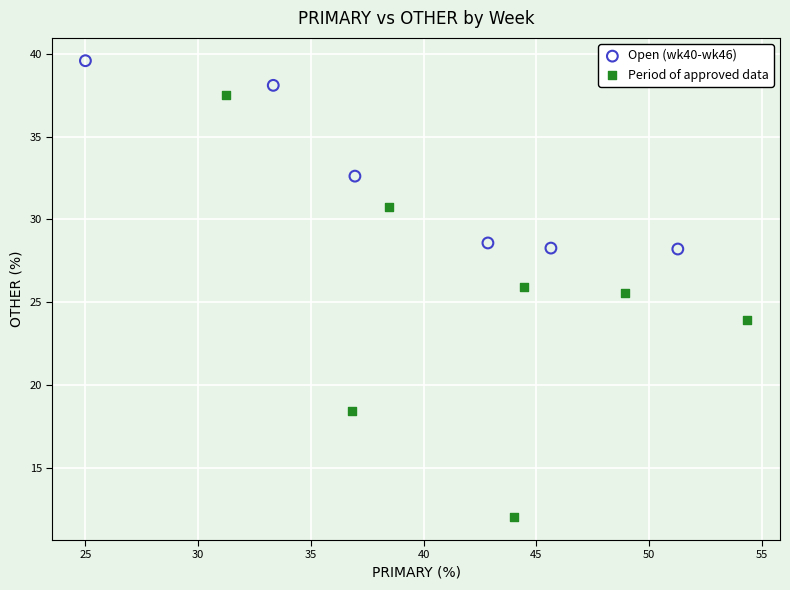

Which series reaches the maximum Y coordinate?

Open (wk40-wk46)